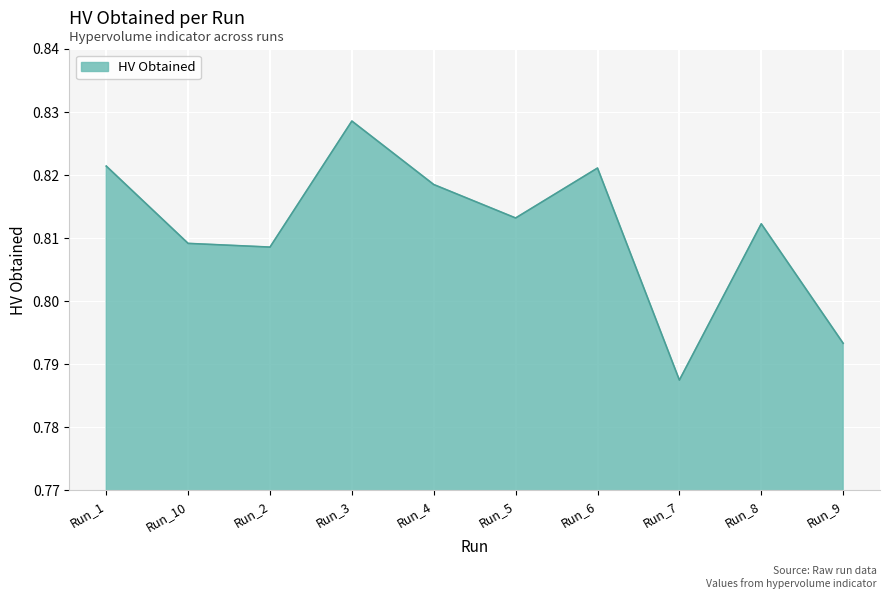

Where is the first local minimum?

Run_2